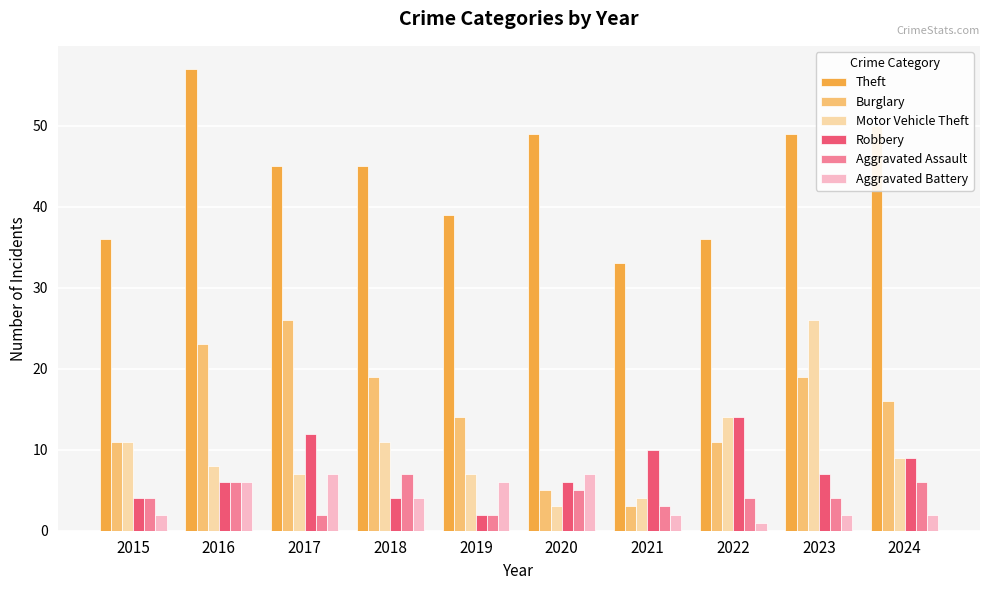

What is the value of the Motor Vehicle Theft bar at the 10th from the left?

9